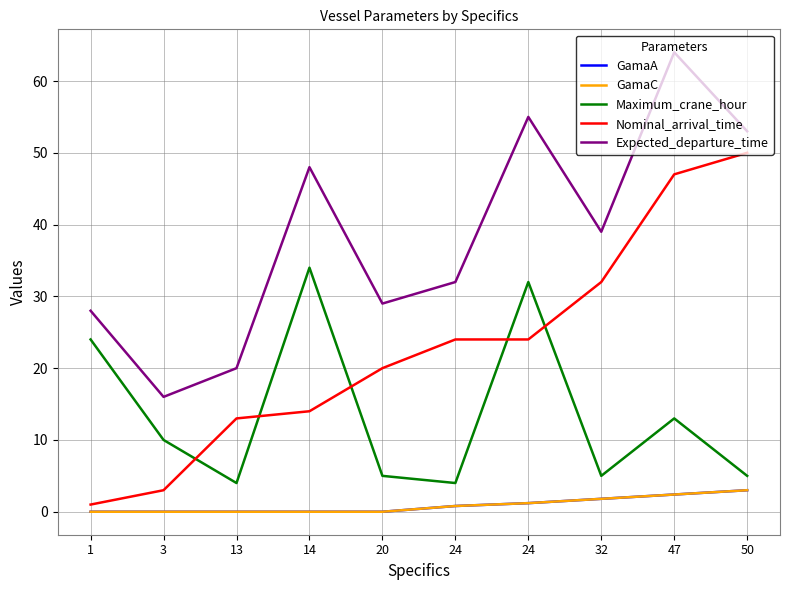

Where is the first local maximum for Expected_departure_time?

14